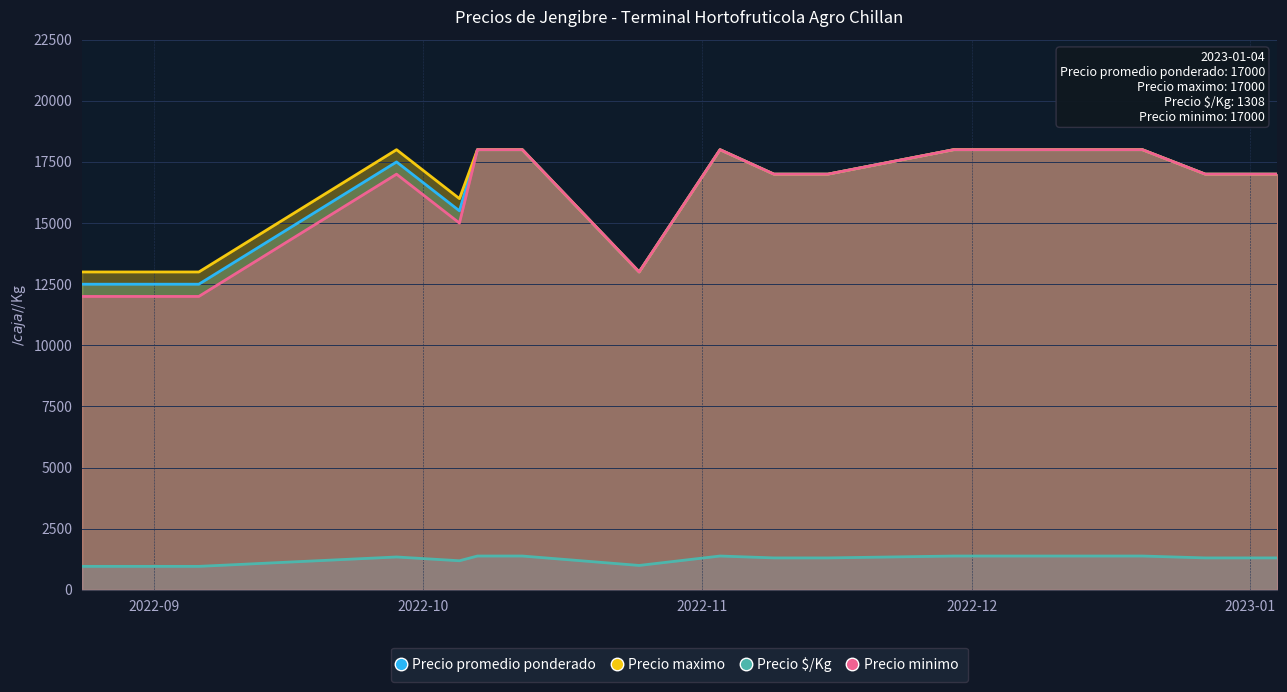

Reading left to right, transcribe all the data shown in this chart.

Precio promedio ponderado: 12500	12500	12500	17500	15500	18000	18000	13000	18000	17000	17000	18000	18000	18000	17000	17000
Precio maximo: 13000	13000	13000	18000	16000	18000	18000	13000	18000	17000	17000	18000	18000	18000	17000	17000
Precio minimo: 12000	12000	12000	17000	15000	18000	18000	13000	18000	17000	17000	18000	18000	18000	17000	17000
Precio $/Kg: 962	962	962	1346	1192	1385	1385	1000	1385	1308	1308	1385	1385	1385	1308	1308